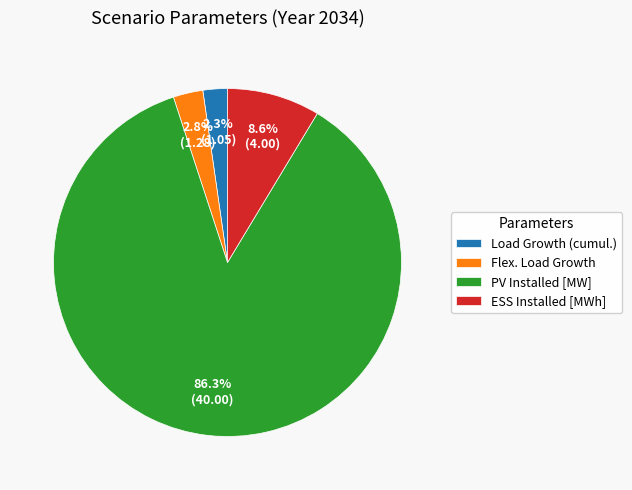

True or false: ESS Installed [MWh] accounts for 1% of the total.

False